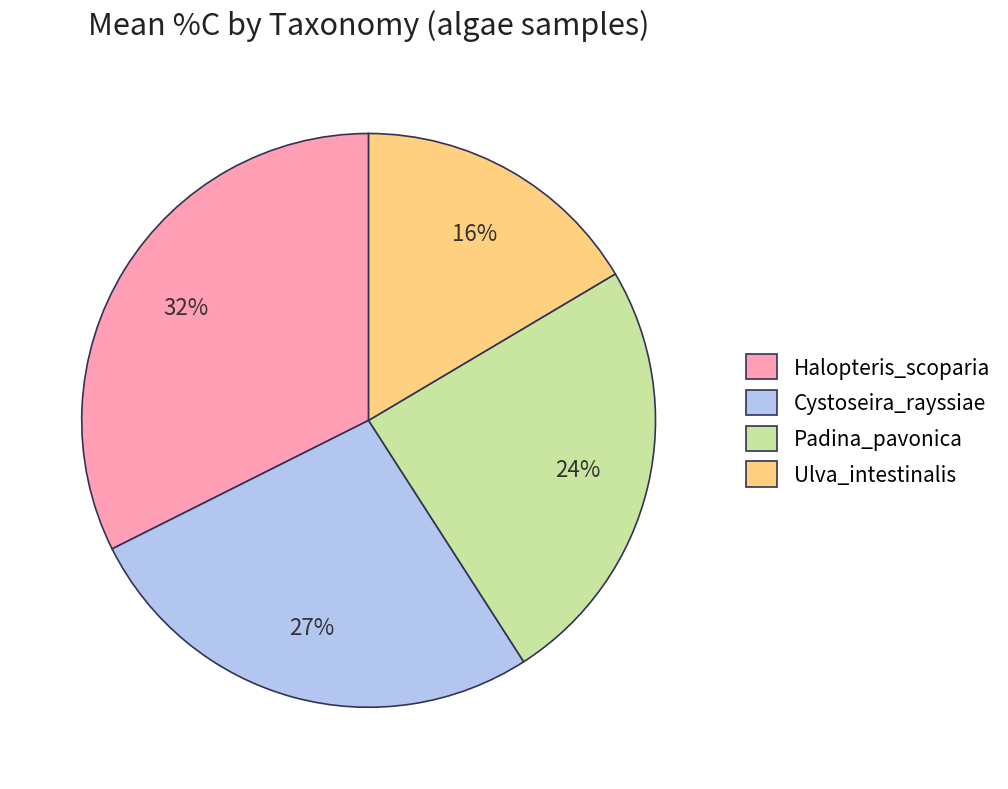

Which has a higher value, Halopteris_scoparia or Ulva_intestinalis?

Halopteris_scoparia